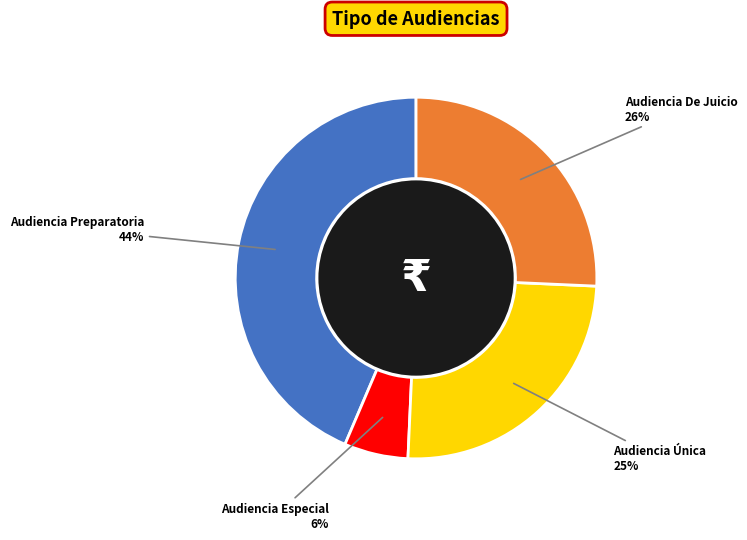

Is there any slice that represents more than half of the pie?

No